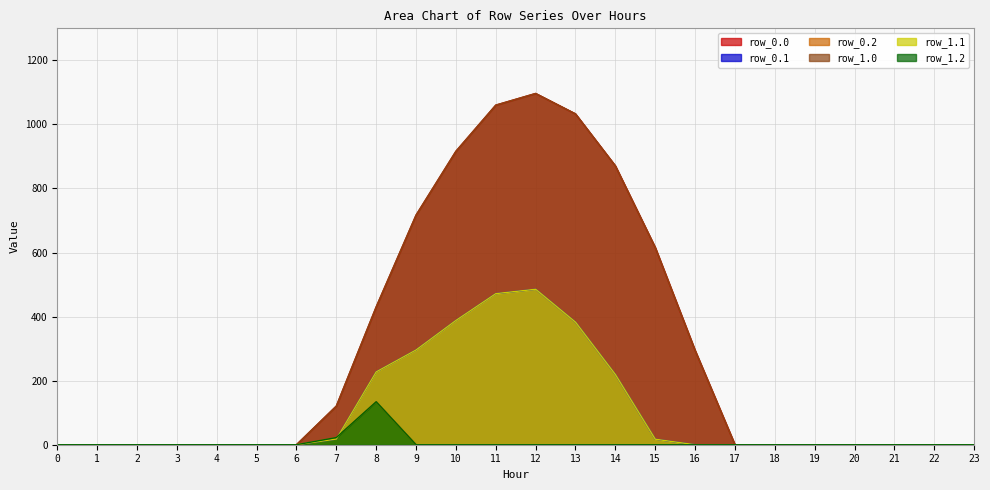

Between 6 and 13, which series saw the biggest shift?

row_0.0